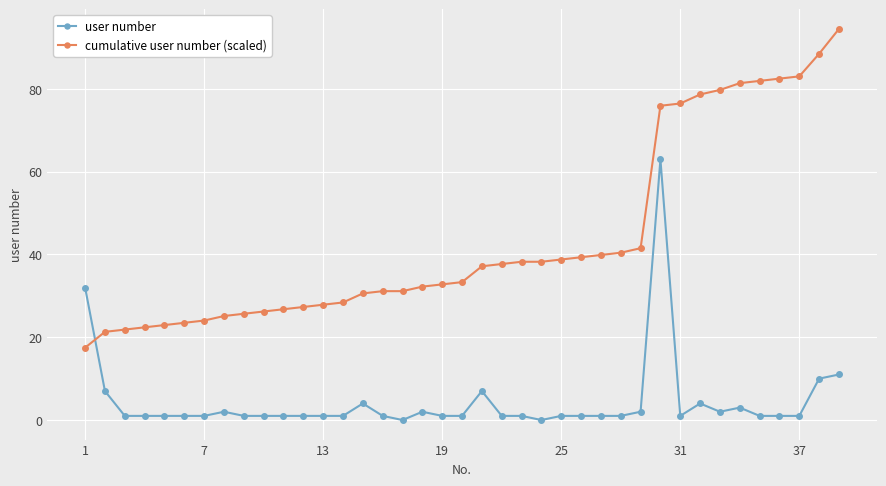

What is the value of the cumulative user number (scaled) point at the 6th from the left?

23.5